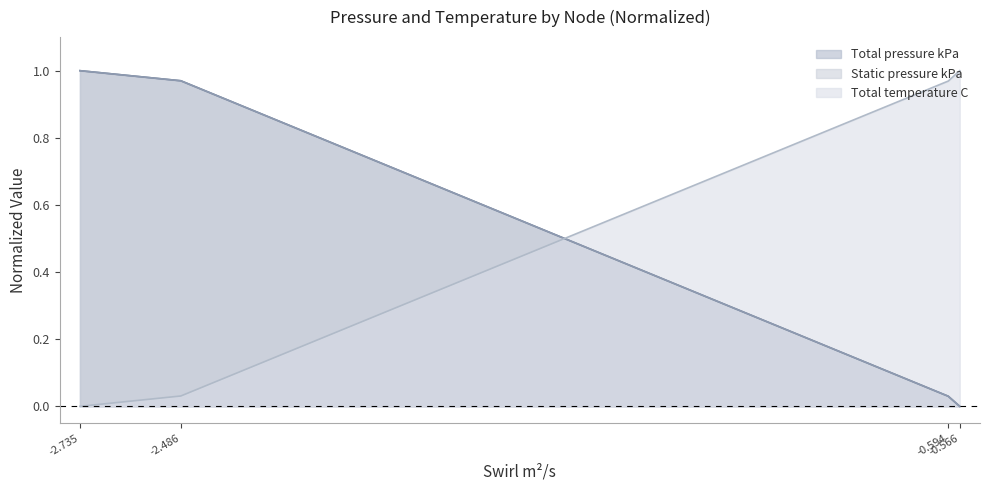

Count the number of categories in the chart.

4